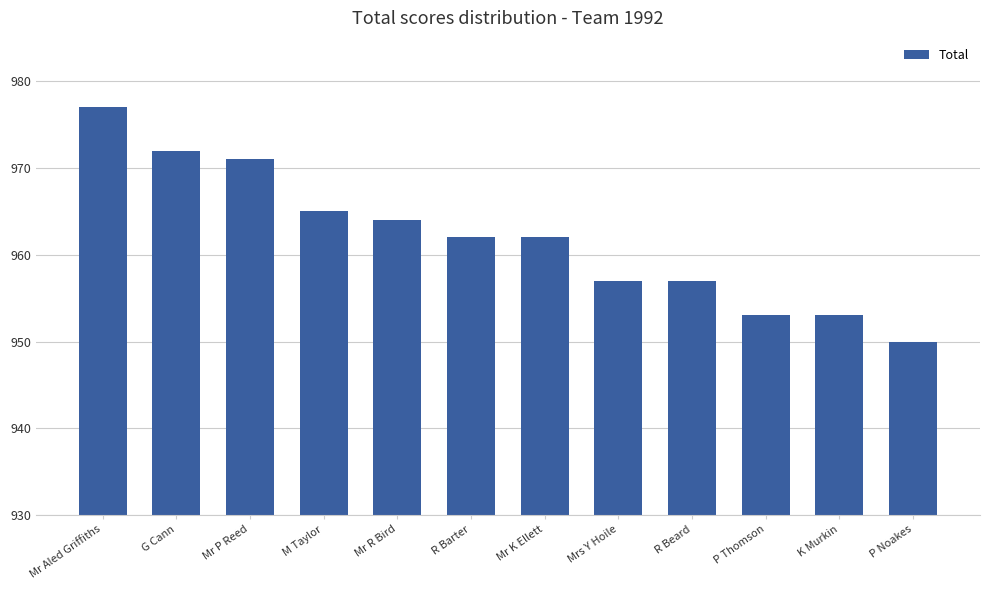

What is the minimum value shown in the chart?

950